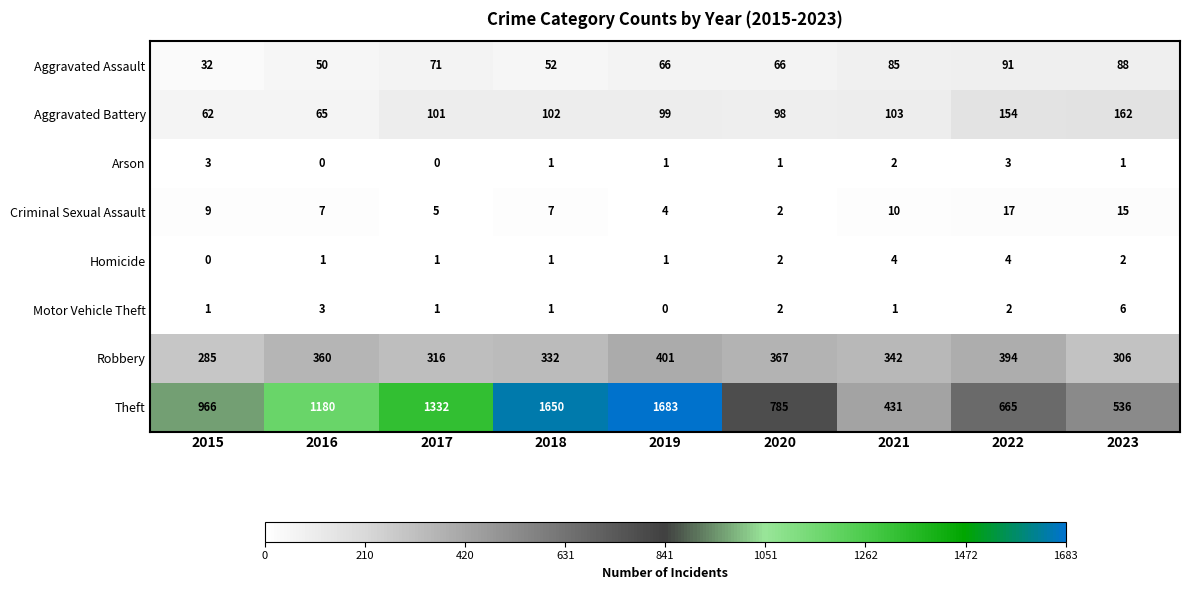

What is the difference between the highest and lowest values at 2016?

1180